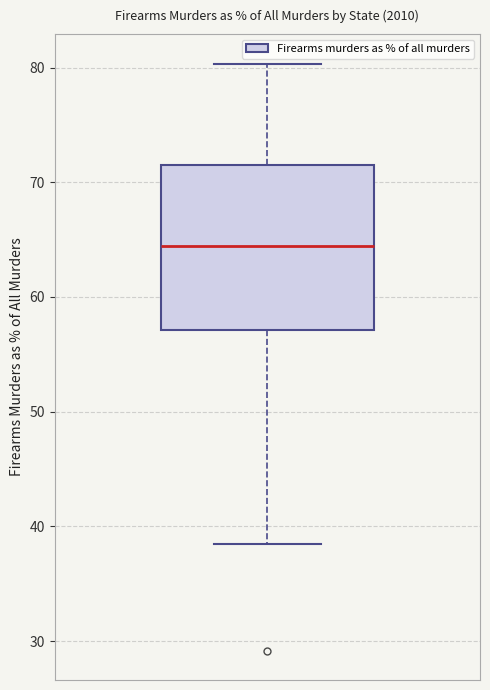

Transcribe this box plot: give where the median line is, the range the box spans, and where the two whiskers end, as read against the y-axis. The values are not printed on the chart, so give them approximately, as read against the axis.

median 64, box 57 to 72, whiskers 38 to 80